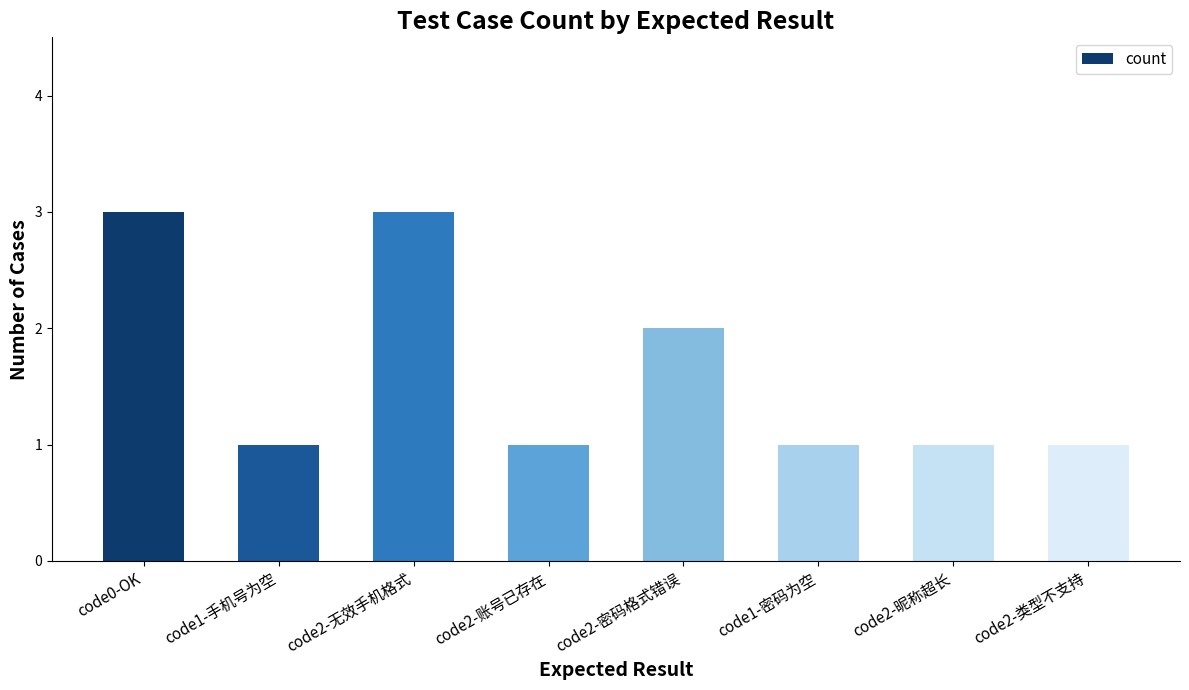

Reading left to right, transcribe all the data shown in this chart.

3	1	3	1	2	1	1	1